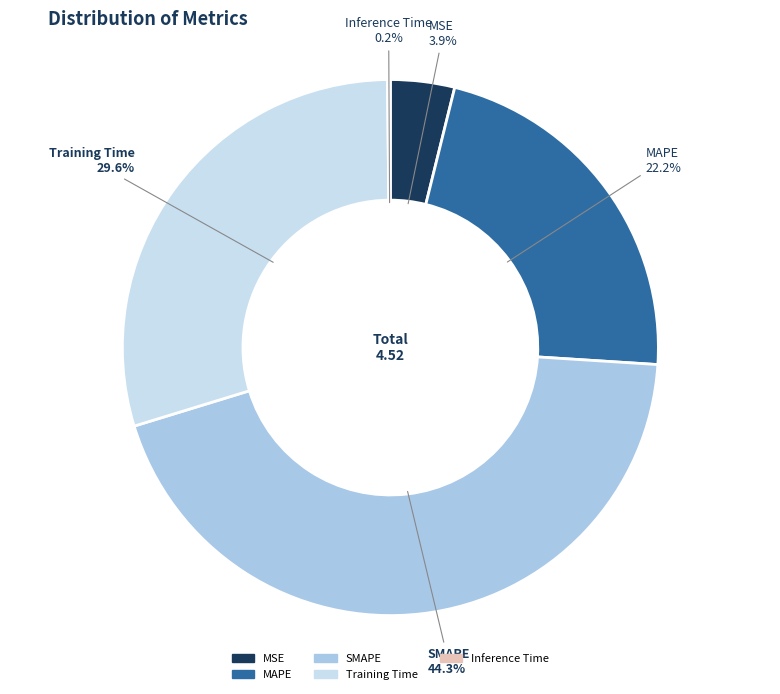

What portion of the pie excludes MSE?

96.1%